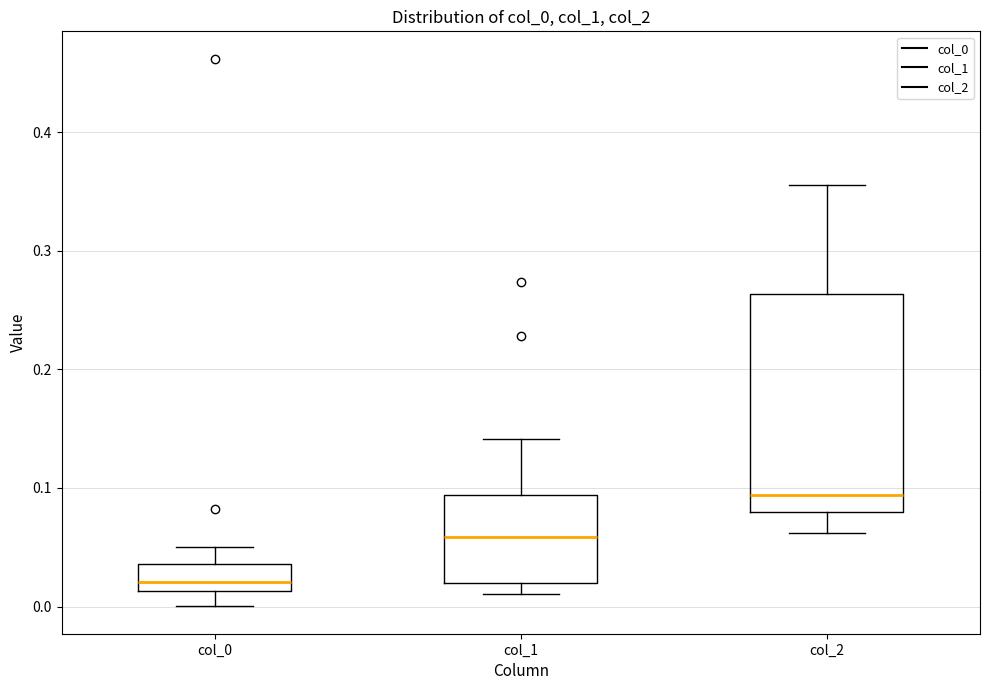

Reading left to right, read every box against the y-axis: the position of its median line, the range the box covers, and the ends of its whiskers. The values are not printed on the chart, so give them approximately, as read against the axis.

col_0: median 0.02, box 0.01 to 0.04, whiskers 0.00 to 0.05
col_1: median 0.06, box 0.02 to 0.09, whiskers 0.01 to 0.14
col_2: median 0.09, box 0.08 to 0.26, whiskers 0.06 to 0.36